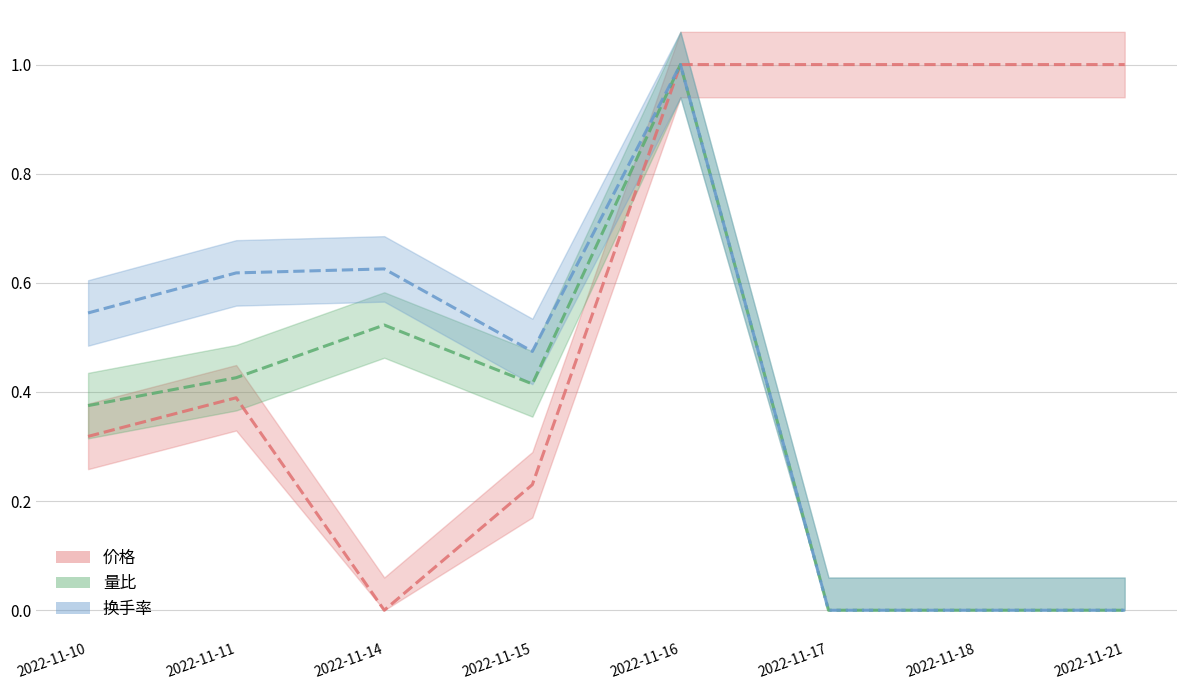

What is the average value of the 量比 series?

0.3